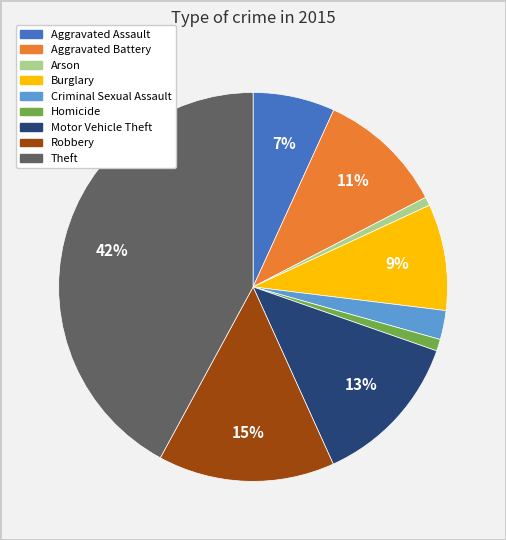

Count the number of slices in the pie.

9